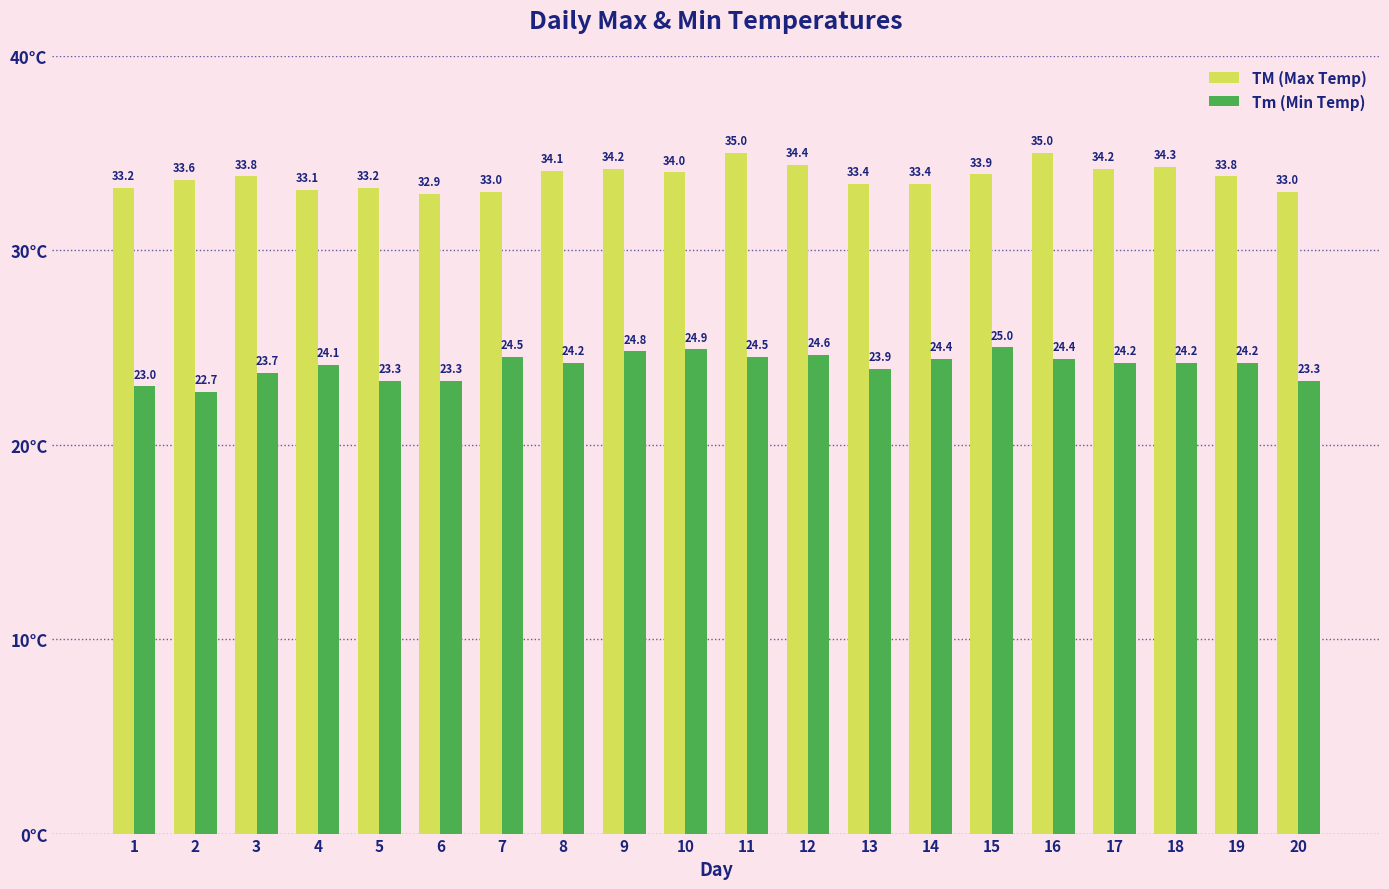

Are the bars horizontal?

No